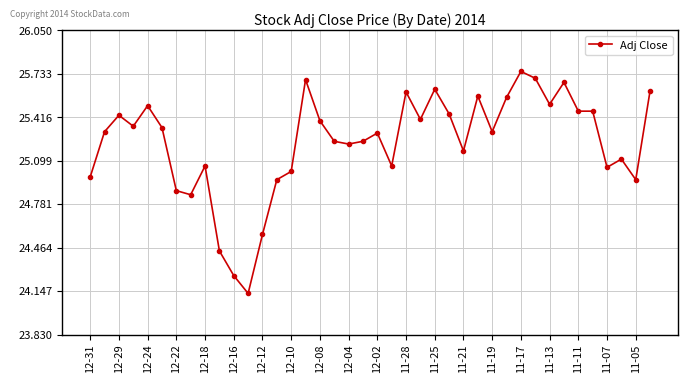

What is the difference between the second highest and minimum values?

1.6